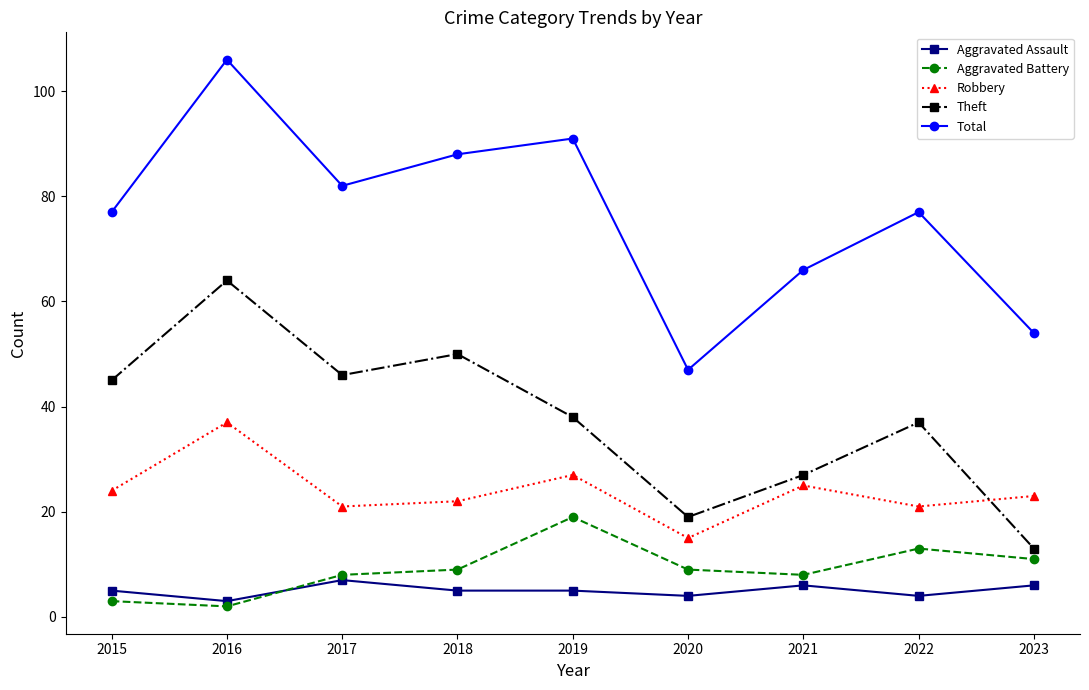

Which series changed the most between 2017 and 2020?

Total